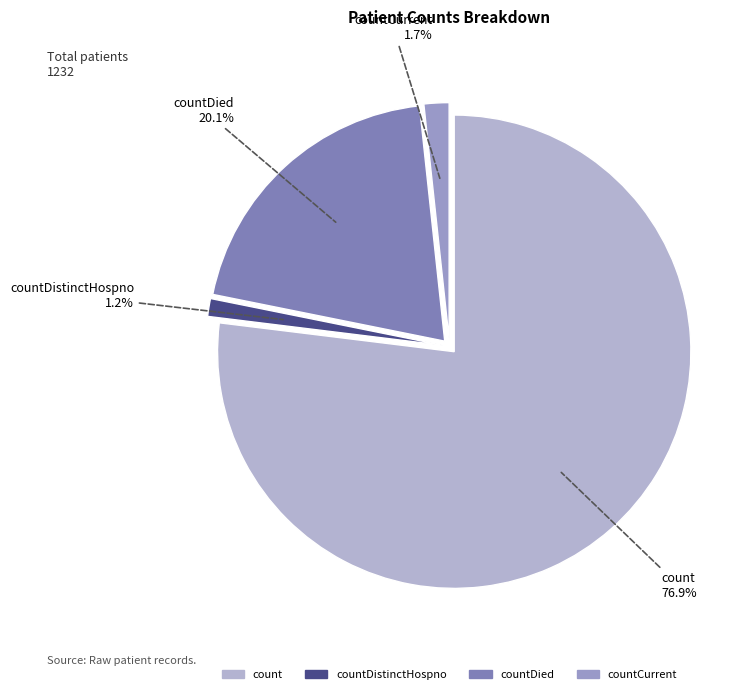

Do count and countDistinctHospno together represent more than half of the pie?

Yes